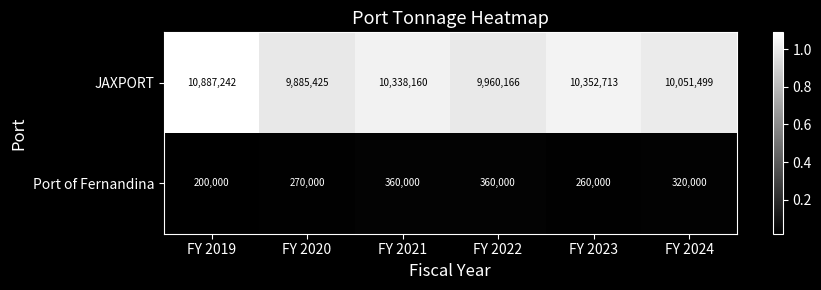

At how many categories does at least one series exceed 6753871?

6